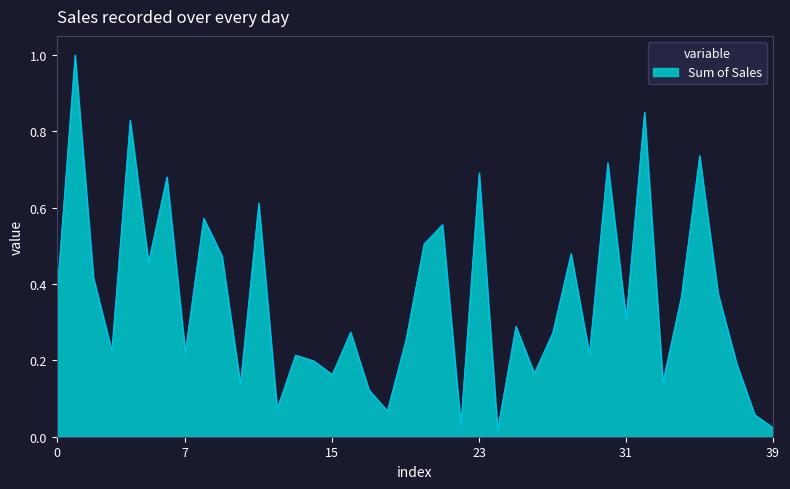

What is the difference between the maximum and minimum values?

1.0